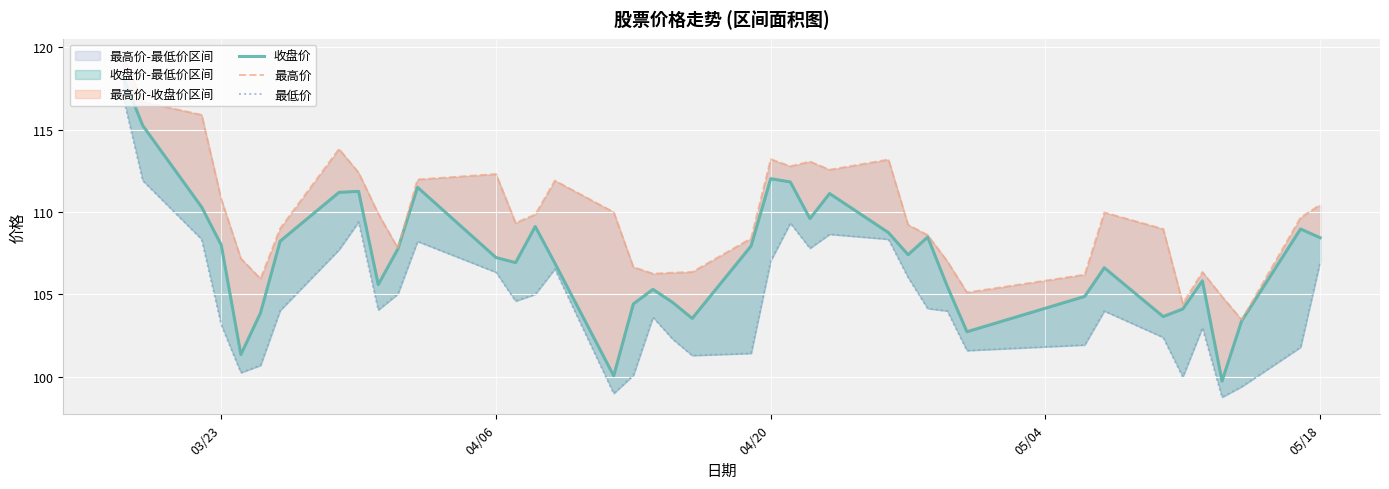

What is the value of the 收盘价 point at the 36th from the left?

105.8